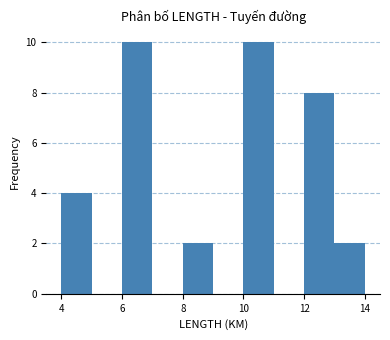

Reading left to right, list every bar in this chart as the range it spans on the x-axis followed by its height. The values are not printed on the chart, so give them approximately, as read against the axis.

4 to 5: 4
5 to 6: 0
6 to 7: 10
7 to 8: 0
8 to 9: 2
9 to 10: 0
10 to 11: 10
11 to 12: 0
12 to 13: 8
13 to 14: 2